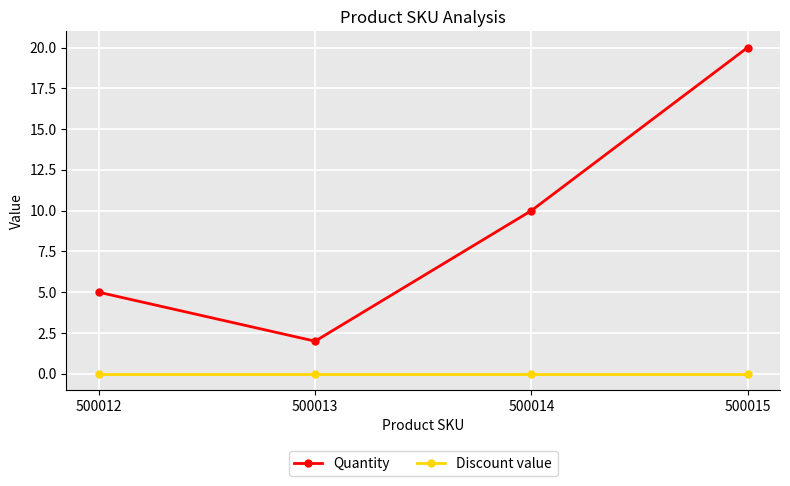

What is the sum of all Quantity values?

37